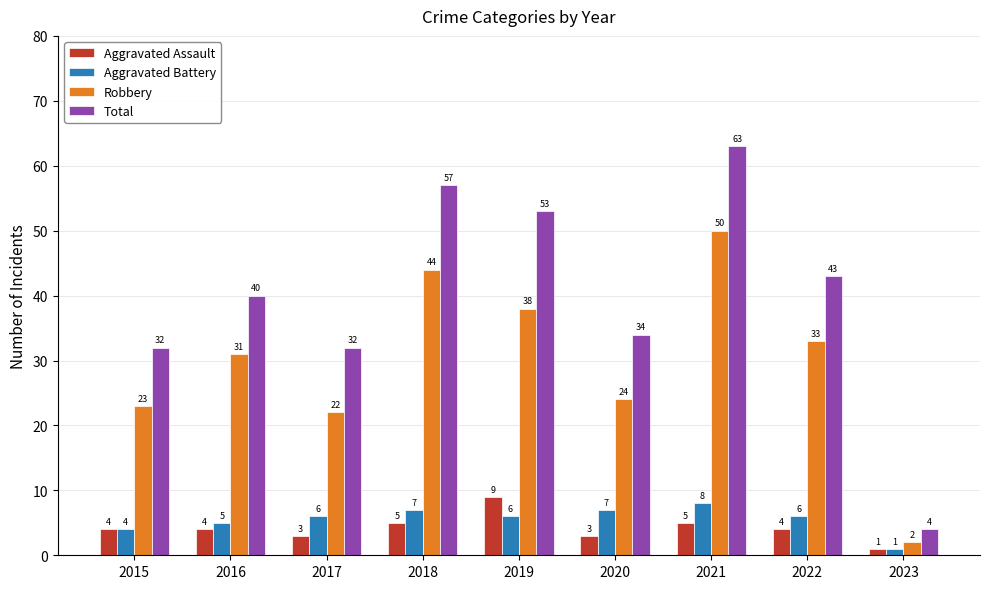

What is the total value across all series at 2015?

63